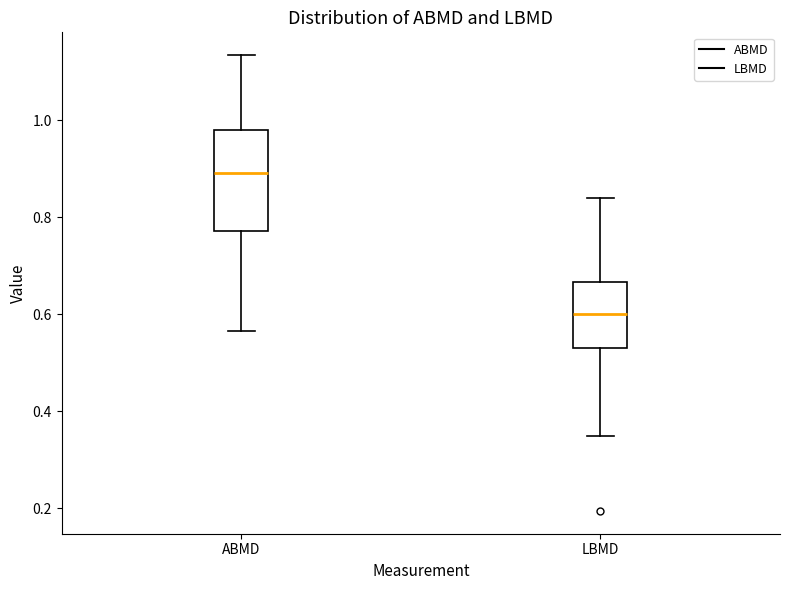

Where is the lower edge of the box for ABMD on the y-axis? The values are not printed on the chart, so give them approximately, as read against the axis.

0.78